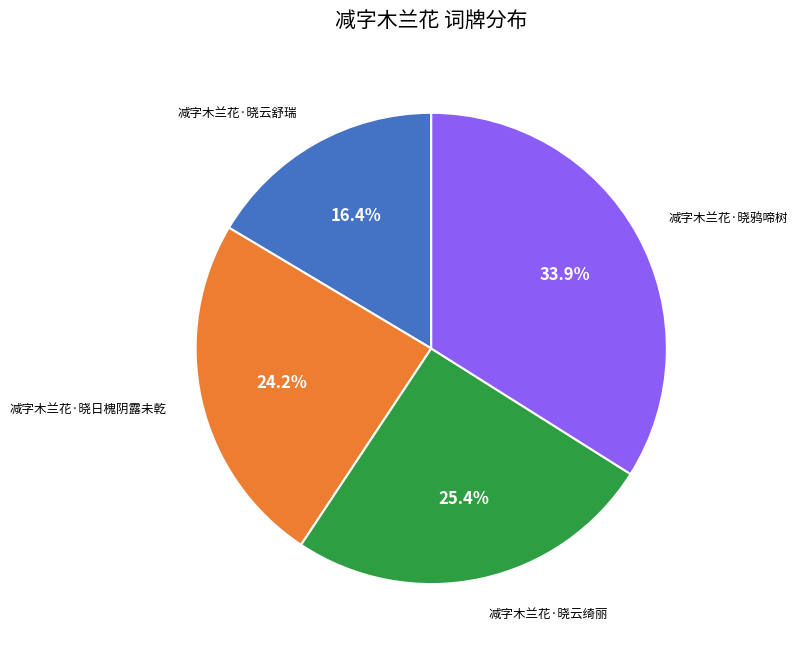

Is there any slice that represents more than half of the pie?

No